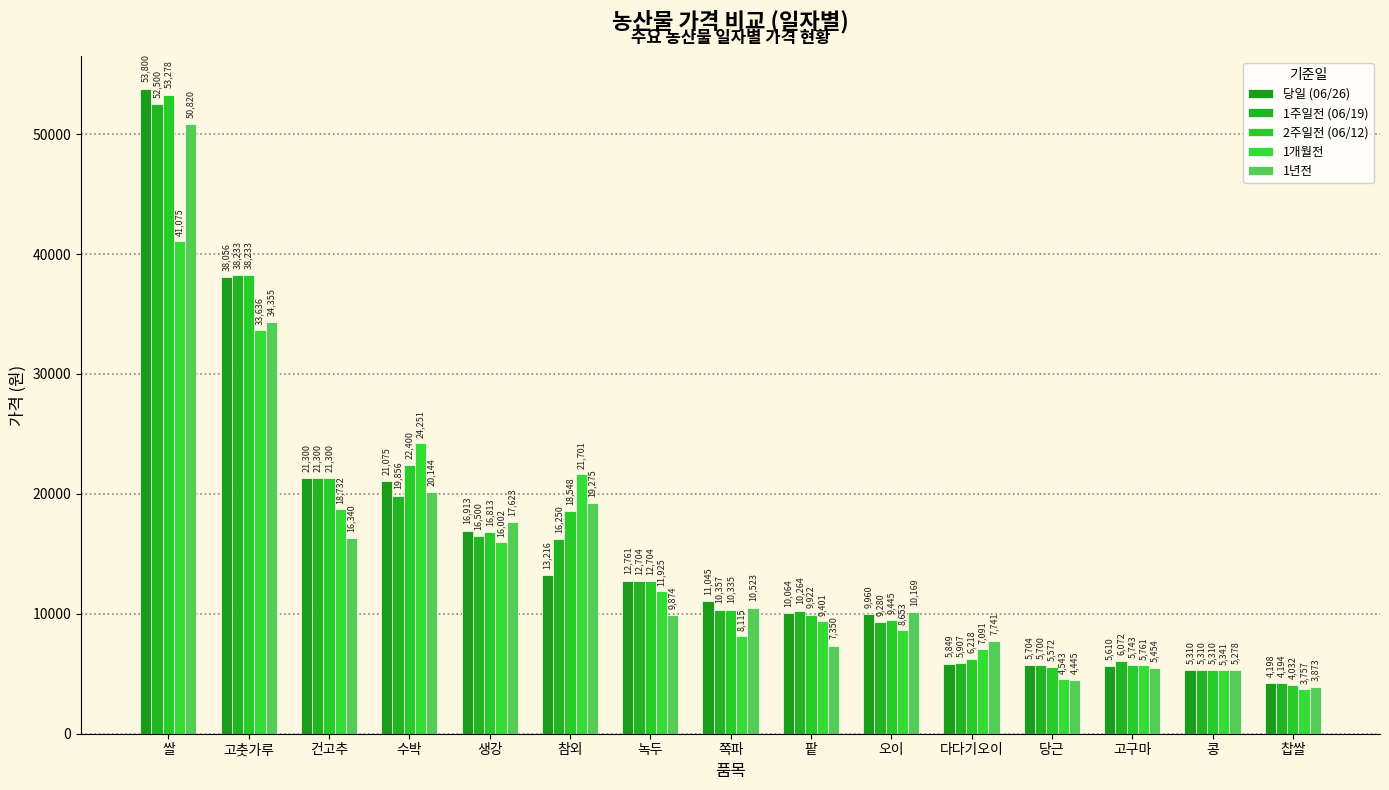

At which label does 1주일전 (06/19) first exceed 10357?

쌀